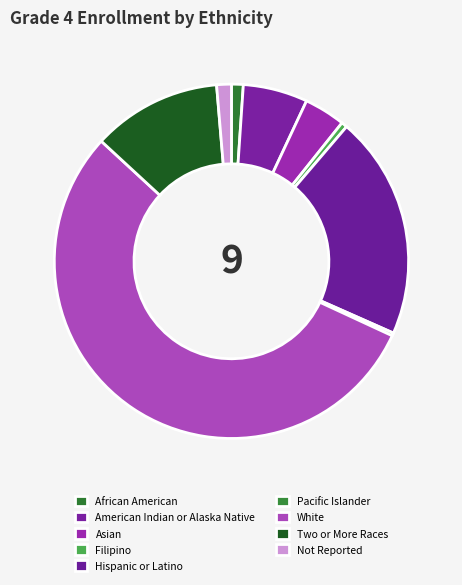

Does African American represent more than half of the total?

No